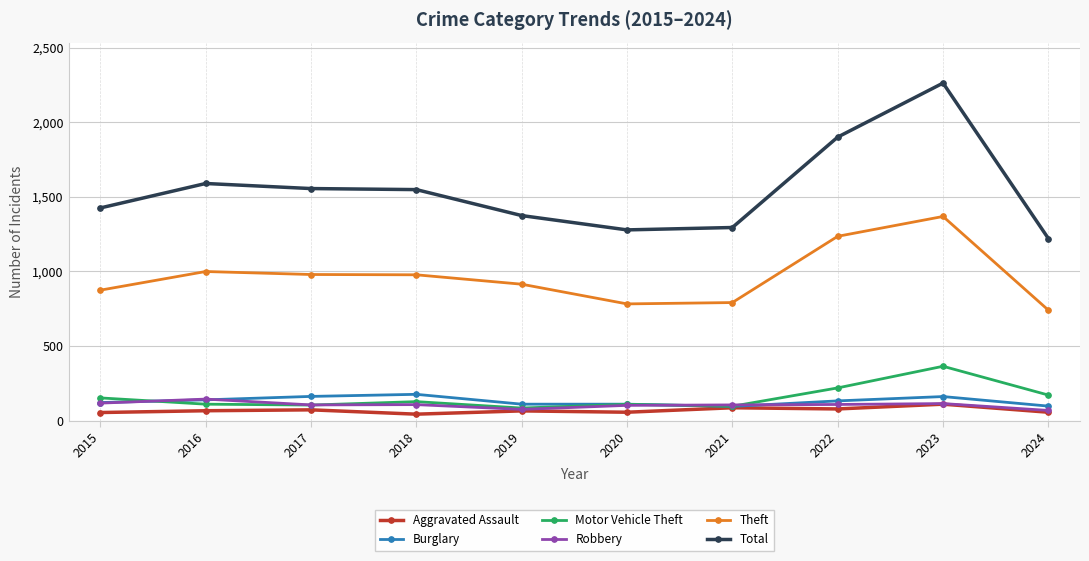

True or false: Burglary and Theft cross at least once.

False